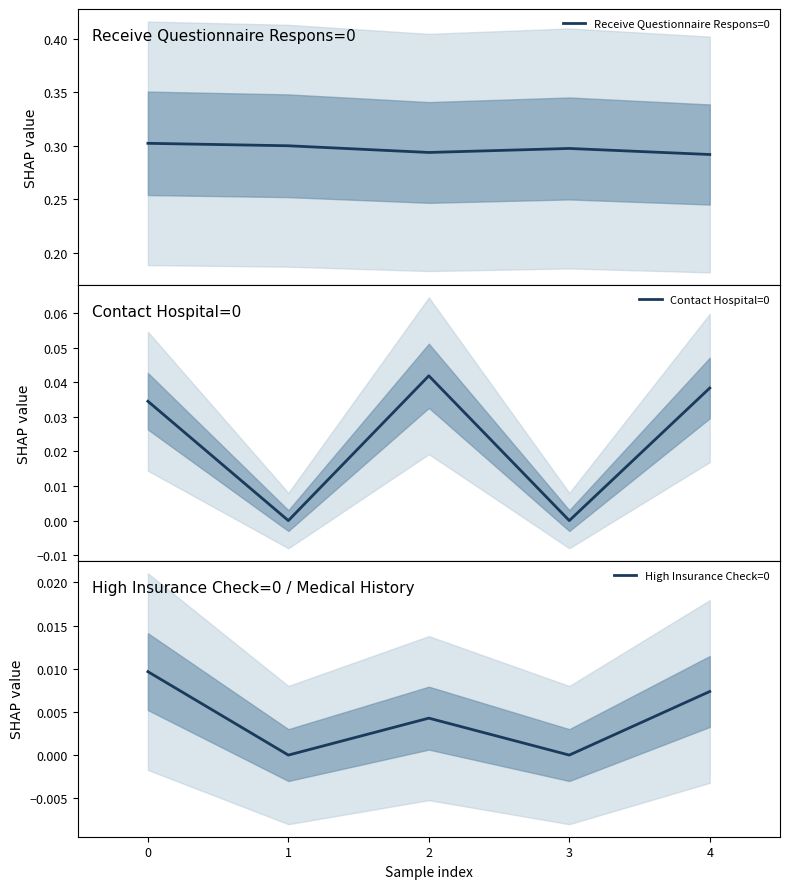

In Receive Questionnaire Respons=0, how many points are higher than both neighbors (excluding endpoints)?

1